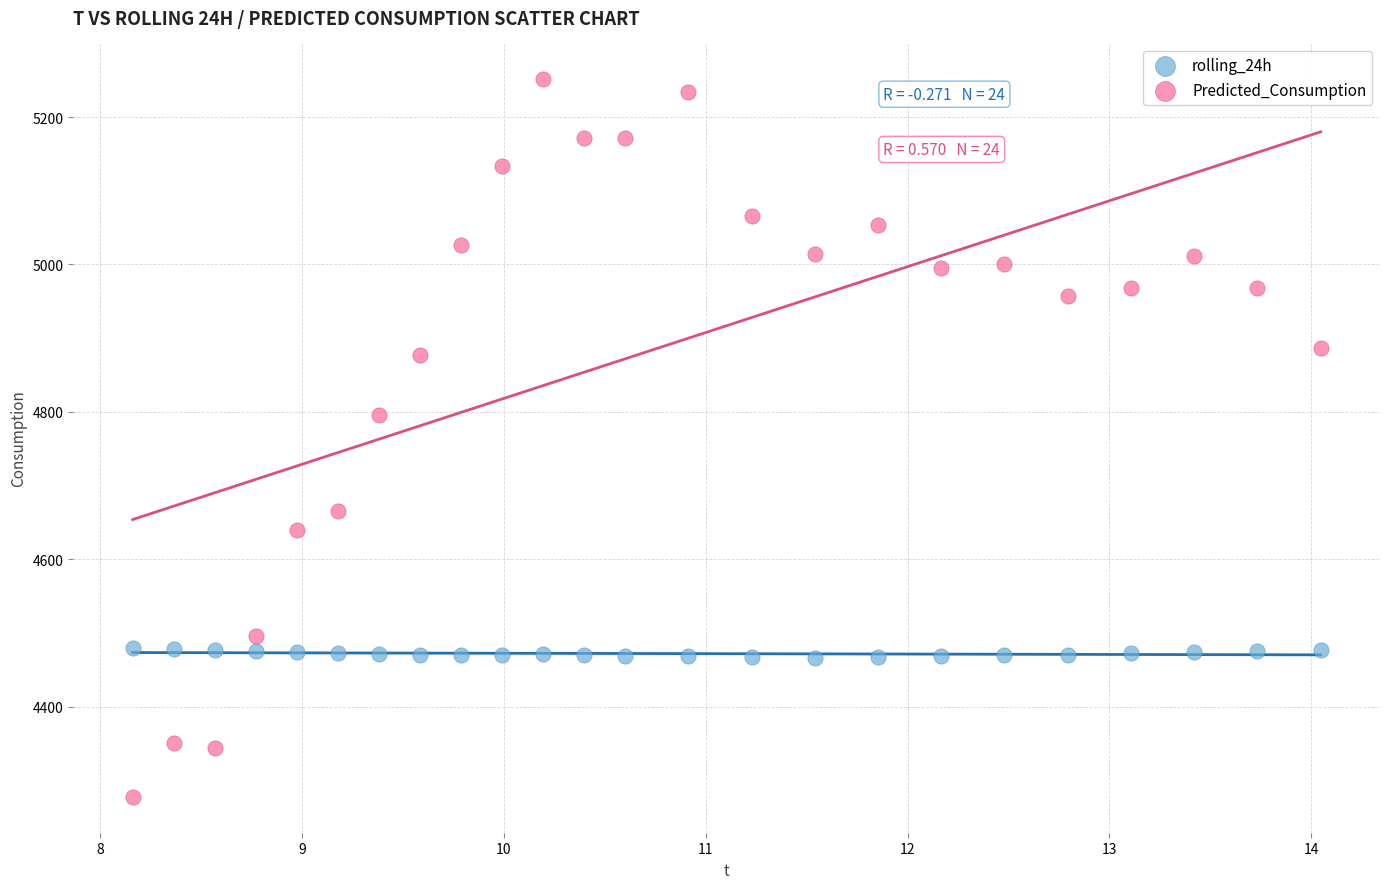

Which series reaches the minimum Y coordinate?

Predicted_Consumption